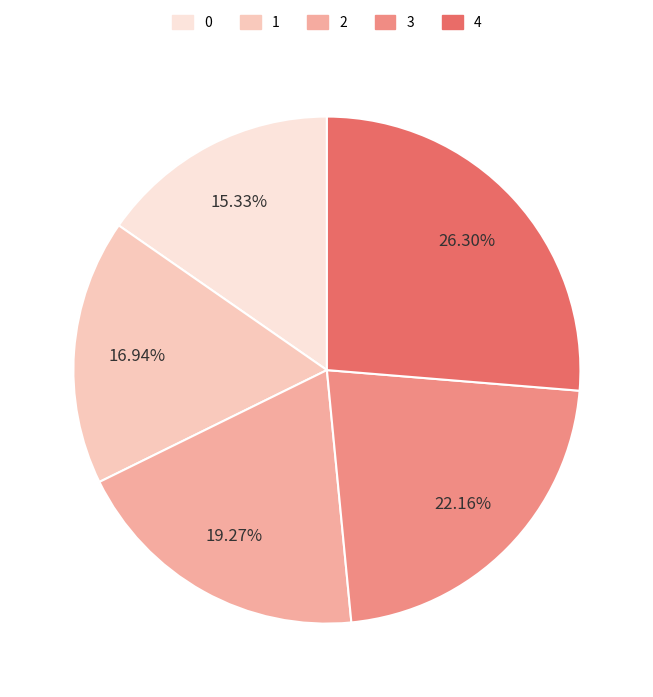

What percentage is the 2 slice, to the nearest percent?

19%